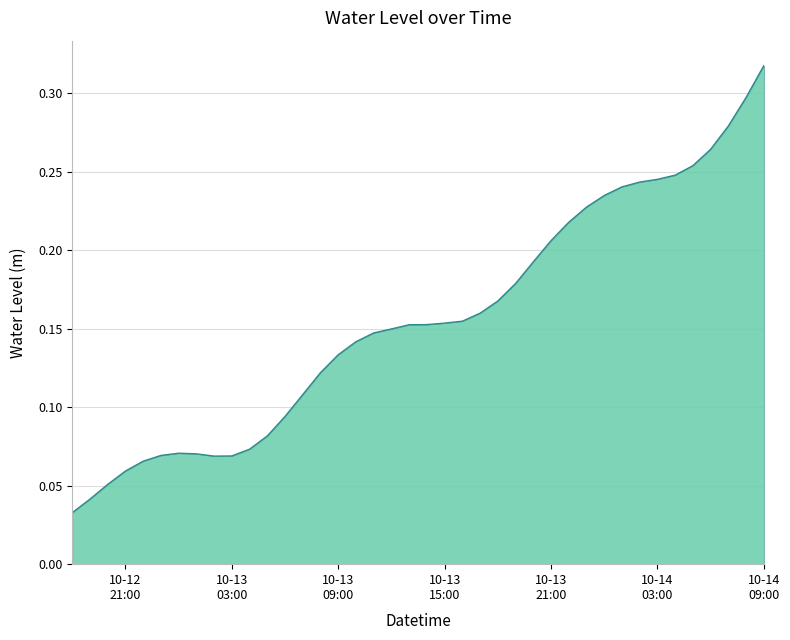

Reading left to right, extract all data points from this chart.

0.0	0.0	0.1	0.1	0.1	0.1	0.1	0.1	0.1	0.1	0.1	0.1	0.1	0.1	0.1	0.1	0.1	0.1	0.1	0.2	0.2	0.2	0.2	0.2	0.2	0.2	0.2	0.2	0.2	0.2	0.2	0.2	0.2	0.2	0.2	0.3	0.3	0.3	0.3	0.3